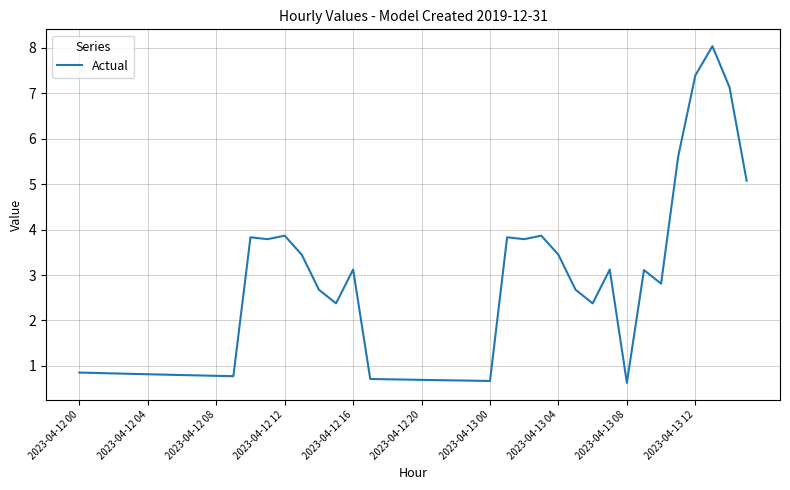

True or false: there are more than 1 points higher than both neighbors.

True